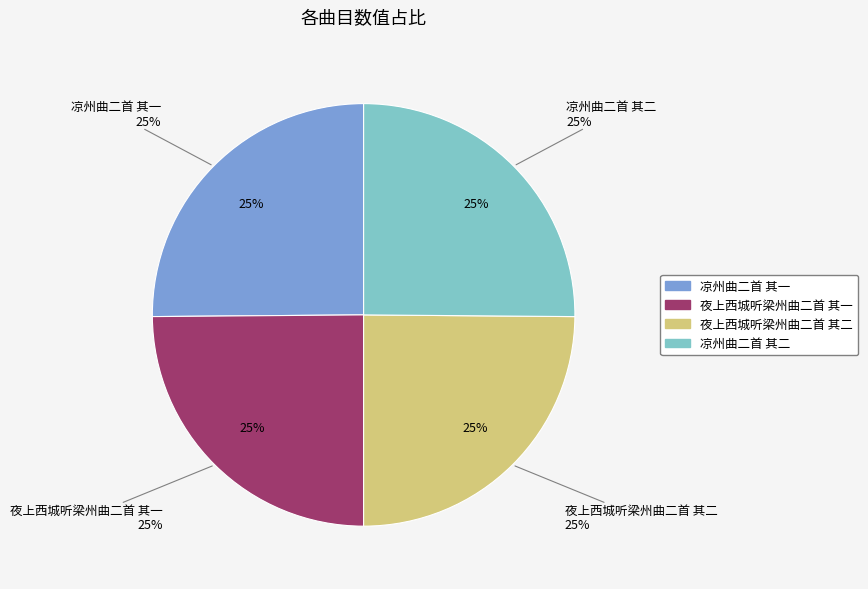

Count the number of slices in the pie.

4